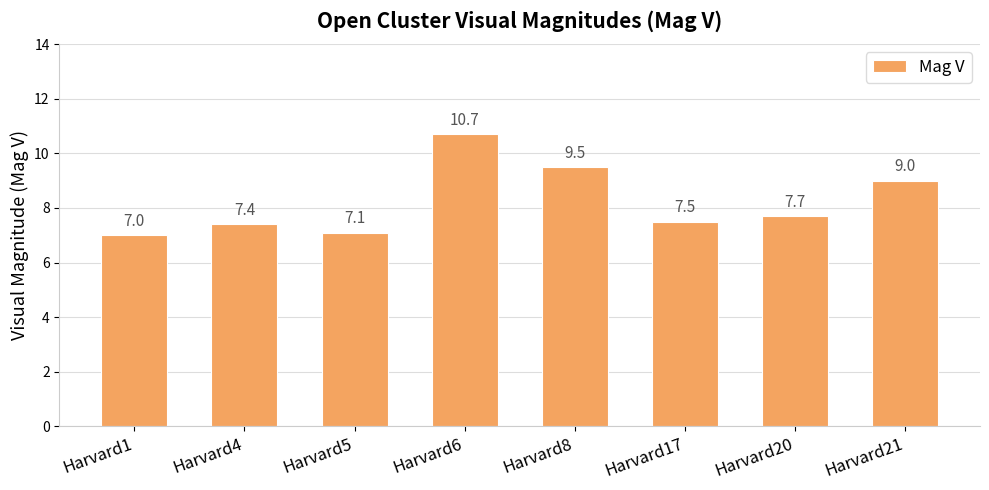

Approximately how many times larger is the value at Harvard6 compared to Harvard17?

1.4